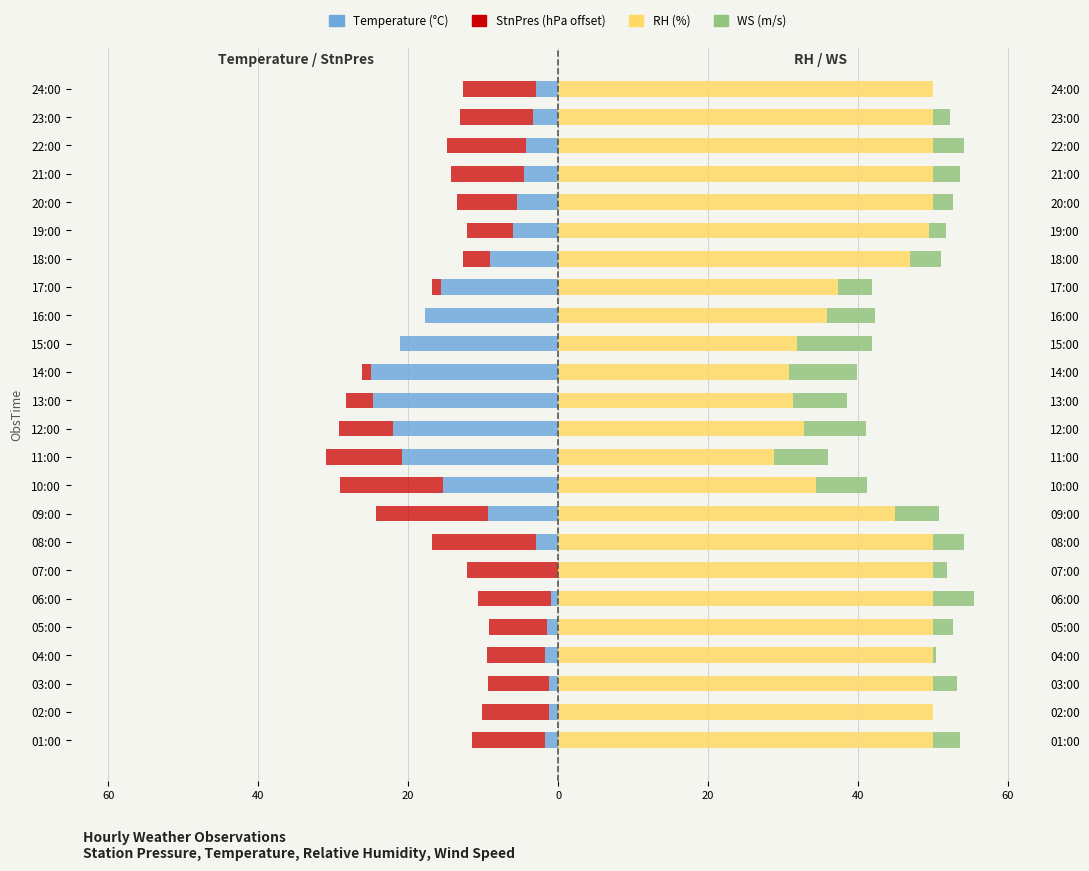

What is the approximate value of WS at 15:00?

10.0